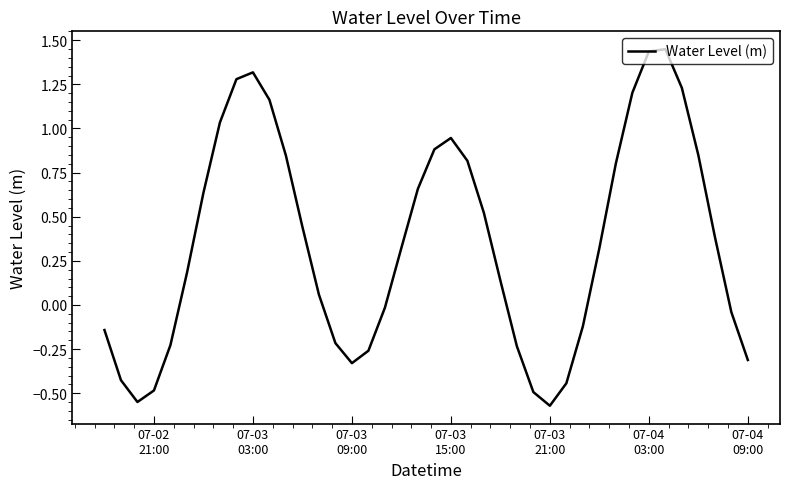

What is the sum of all values?

14.1